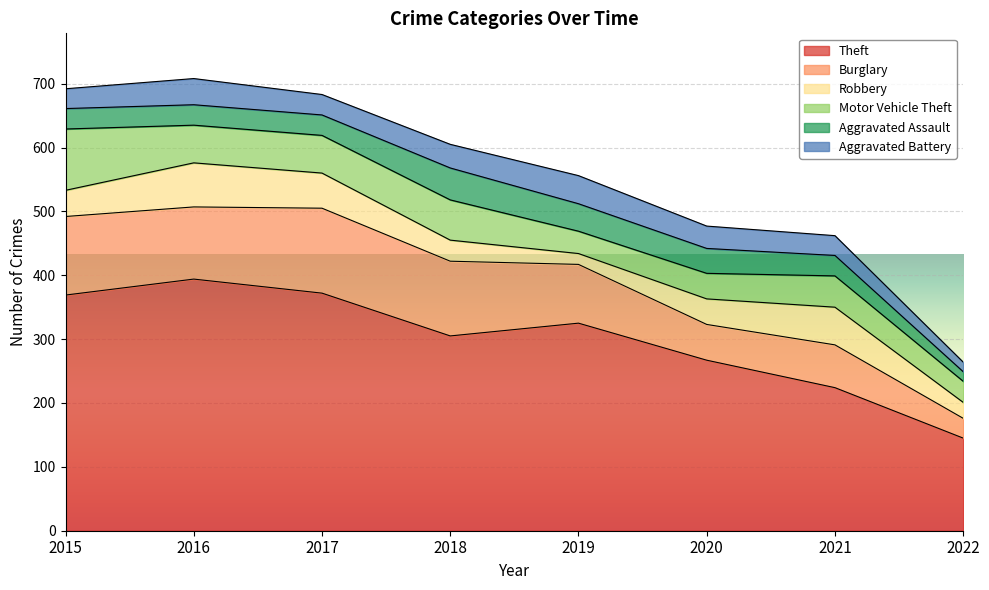

What is the minimum value shown in the chart?

15